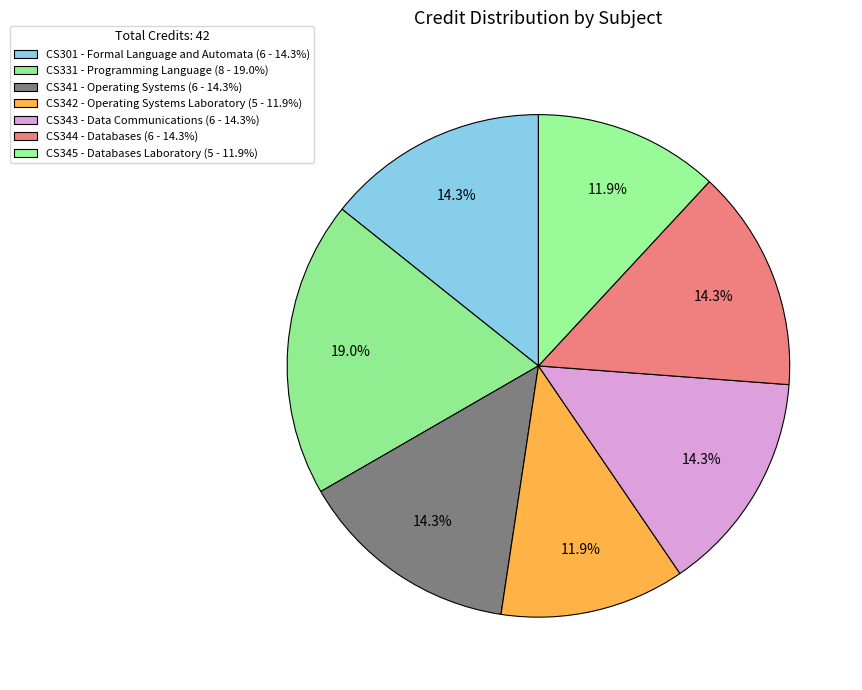

Is it true that CS331 - Programming Language is 30% of the pie?

False